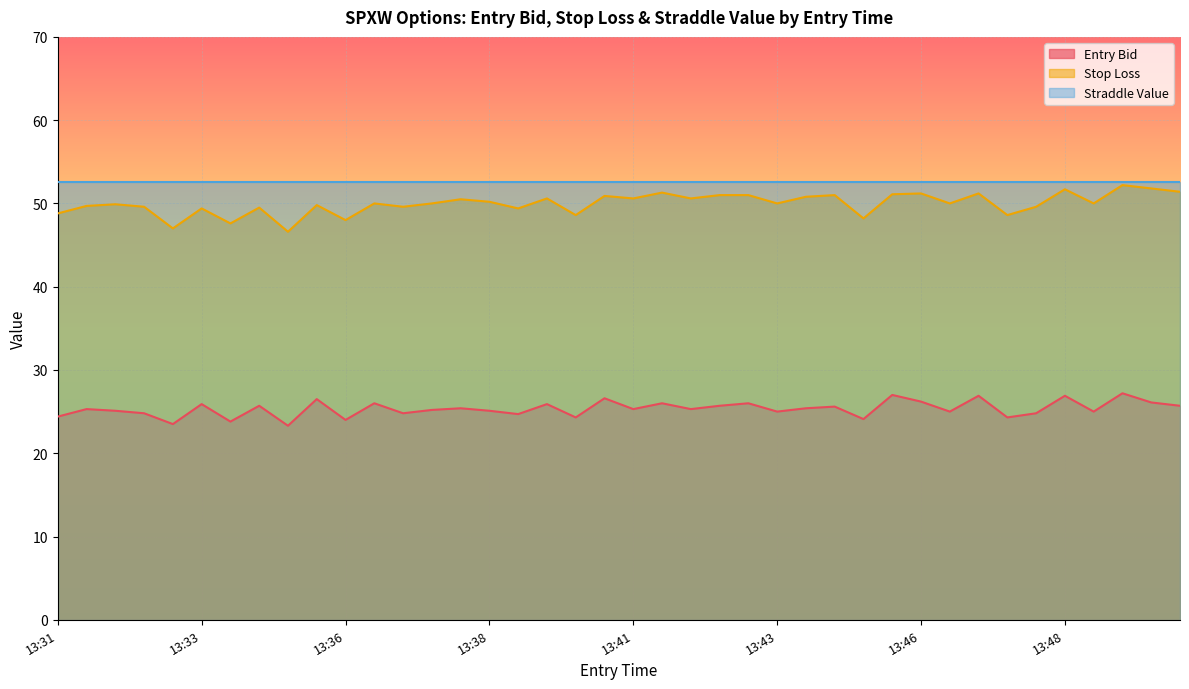

What is the maximum value shown in the chart?

52.6